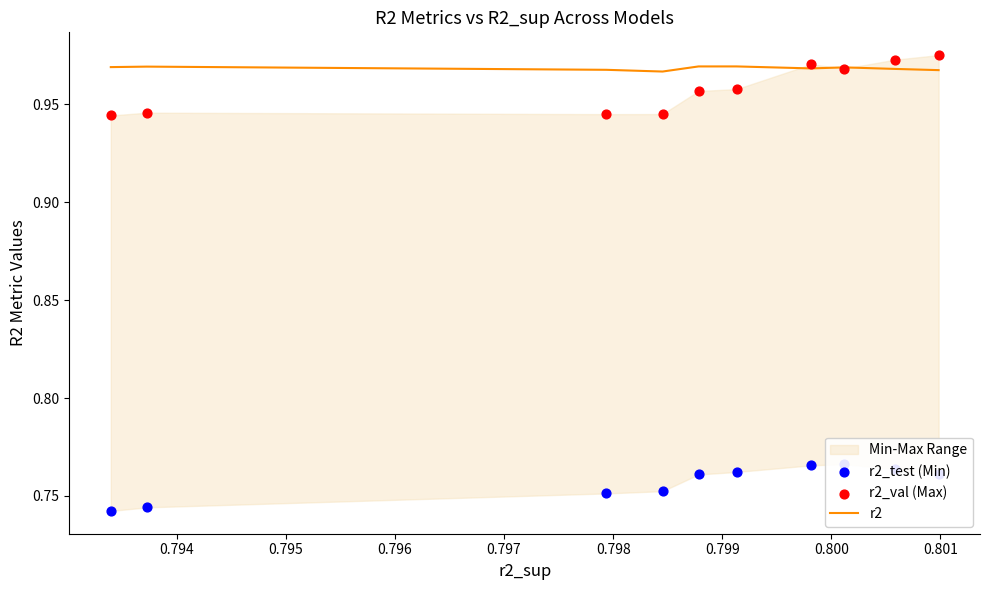

At which category is the sum across all series the highest?

0.801